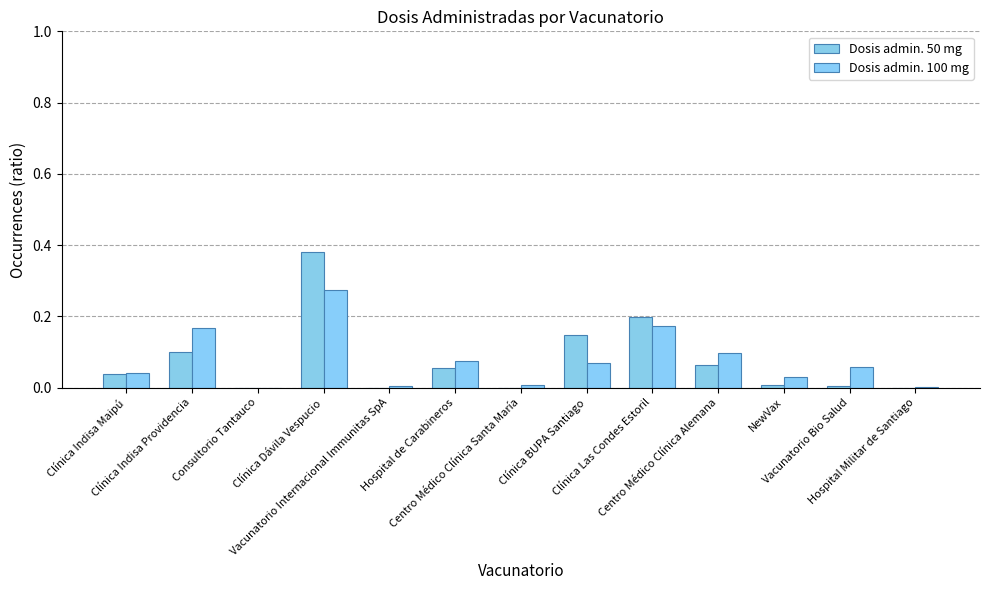

What is the difference between the maximum and minimum values in the Dosis admin. 100 mg series?

0.3